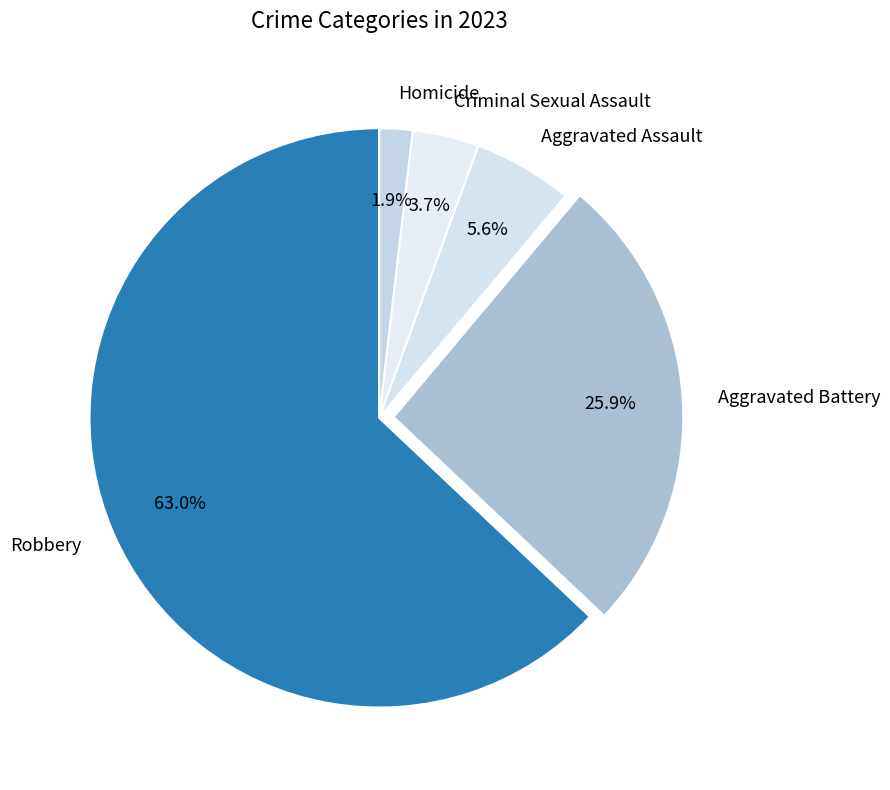

What portion of the pie excludes Homicide?

98.1%